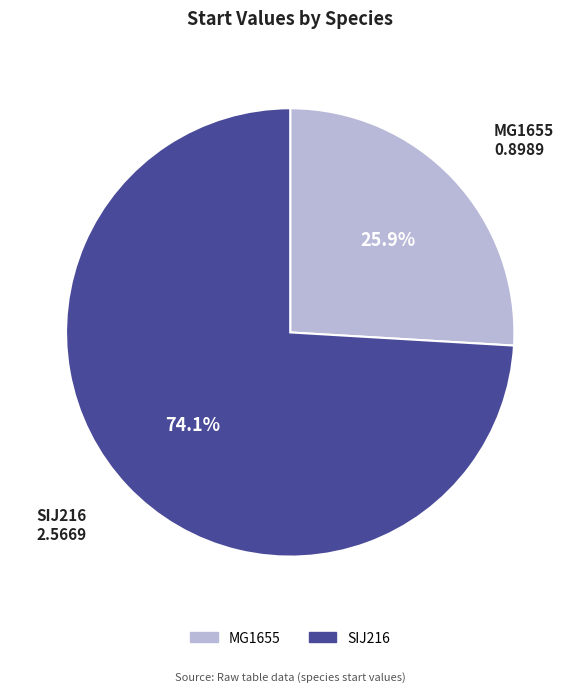

Is SIJ216 the majority of the pie?

Yes